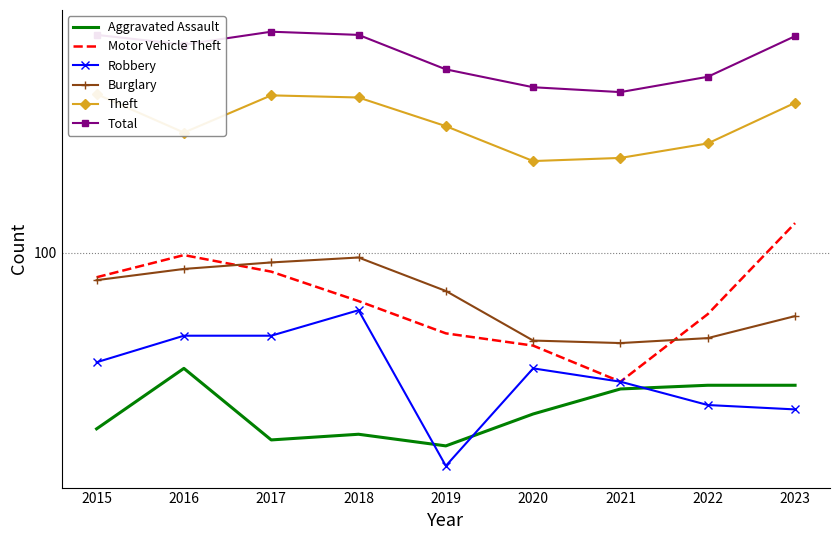

Reading left to right, transcribe all the data shown in this chart.

Aggravated Assault: 22	37	20	21	19	25	31	32	32
Motor Vehicle Theft: 81	98	85	66	50	45	33	59	129
Robbery: 39	49	49	61	16	37	33	27	26
Burglary: 79	87	92	96	72	47	46	48	58
Theft: 391	281	387	380	297	220	226	256	363
Total: 651	599	669	651	484	415	398	454	644